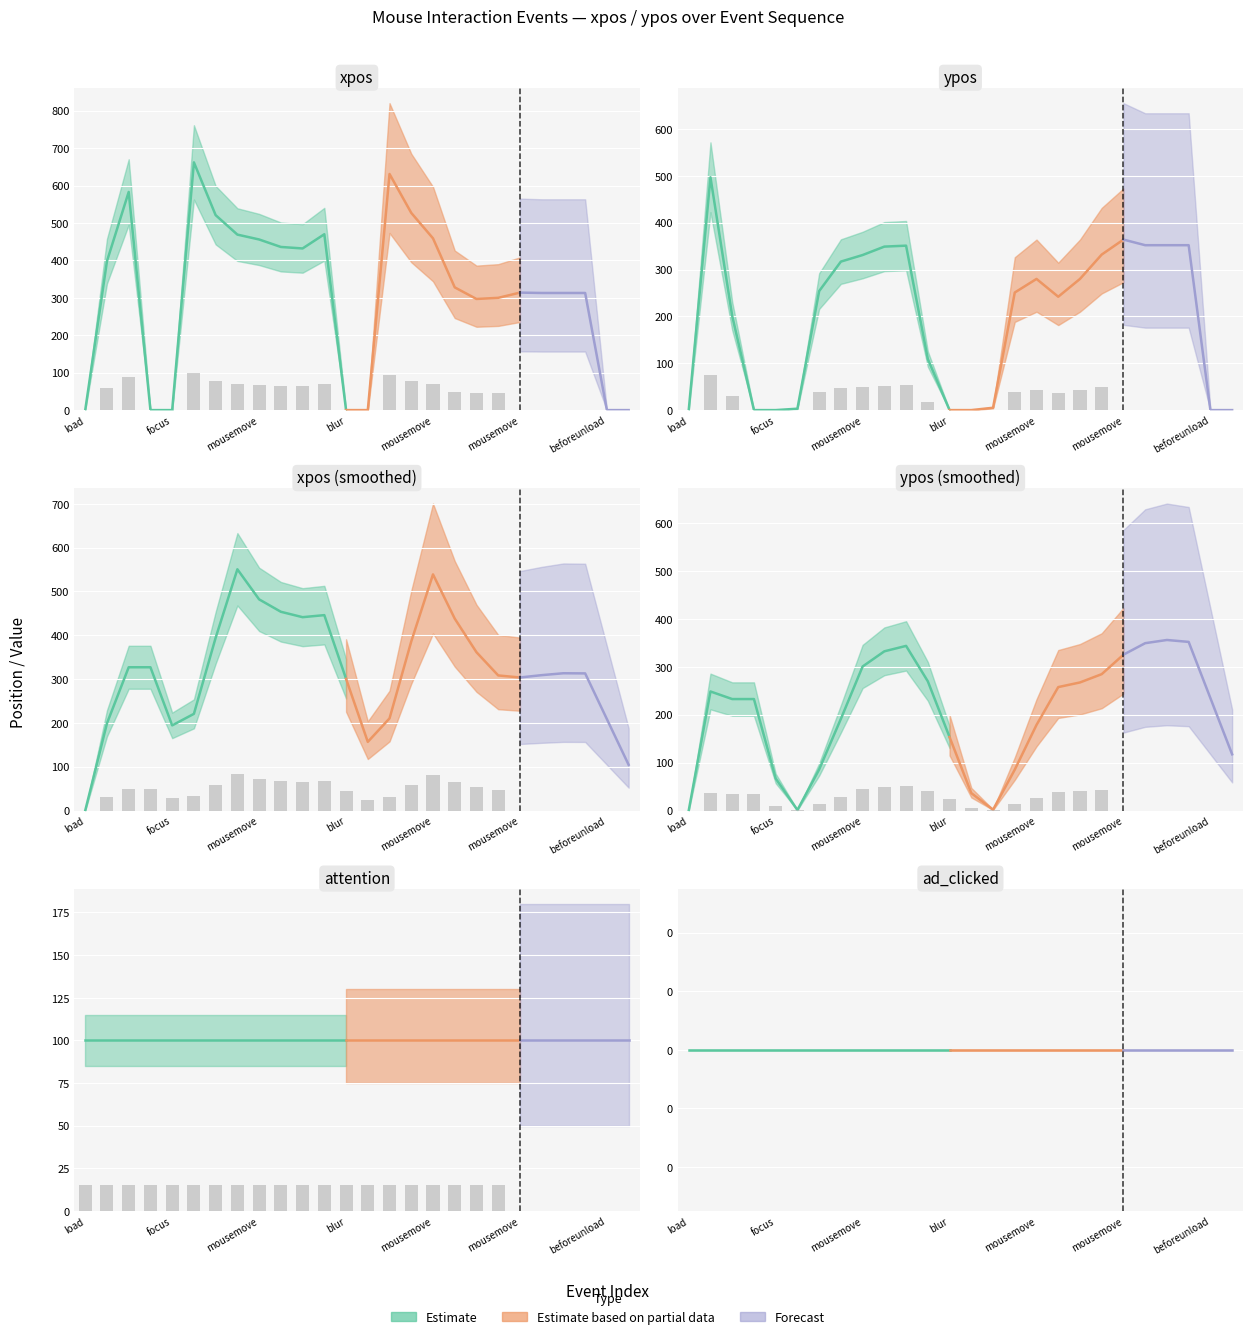

How many positive values does the xpos series have?

19